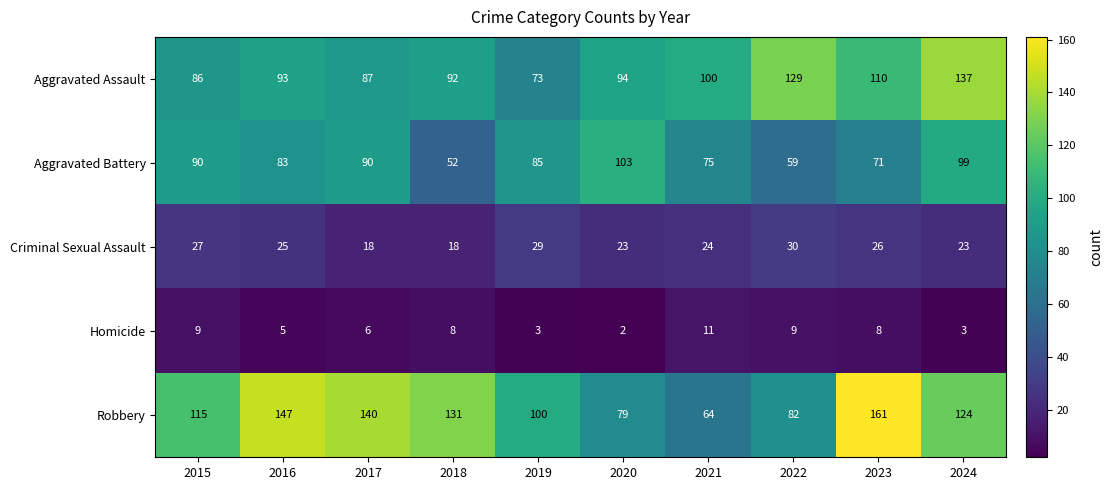

Rank the series at 2018 from highest to lowest value.

Robbery, Aggravated Assault, Aggravated Battery, Criminal Sexual Assault, Homicide